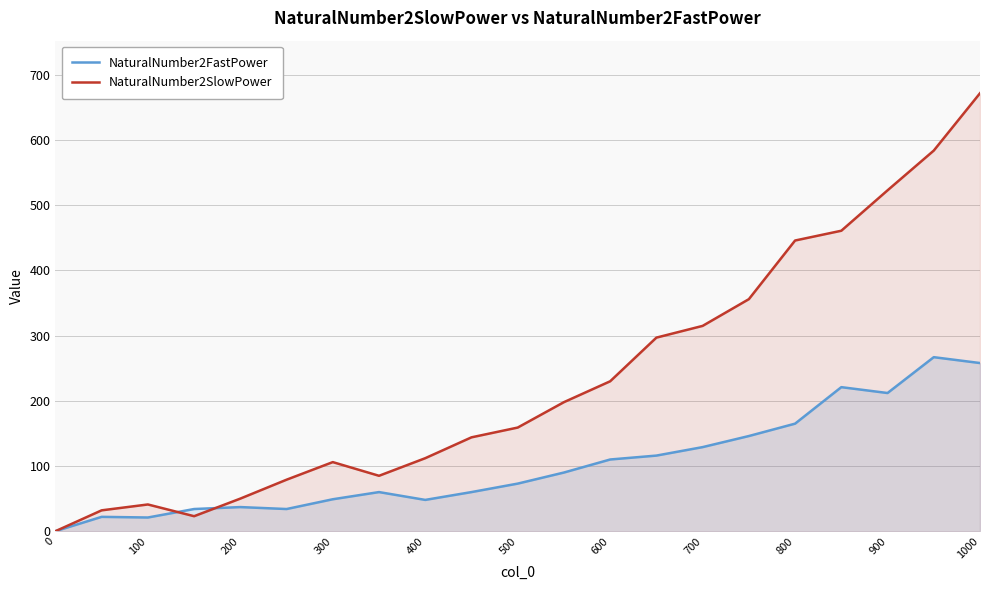

Rank the series by their maximum value, from lowest to highest.

NaturalNumber2FastPower, NaturalNumber2SlowPower